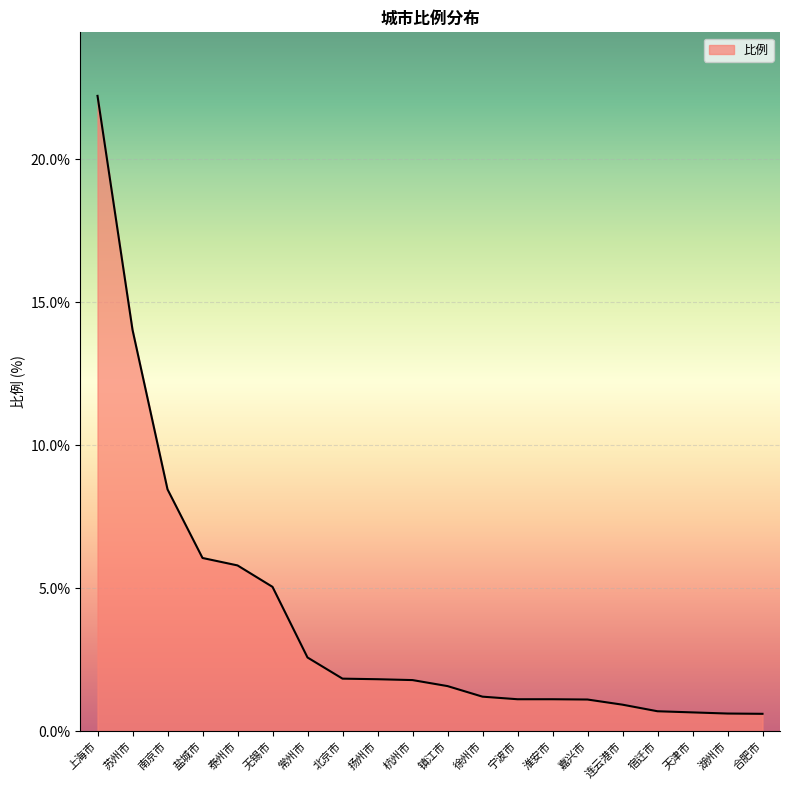

What position from the right is 连云港市?

5